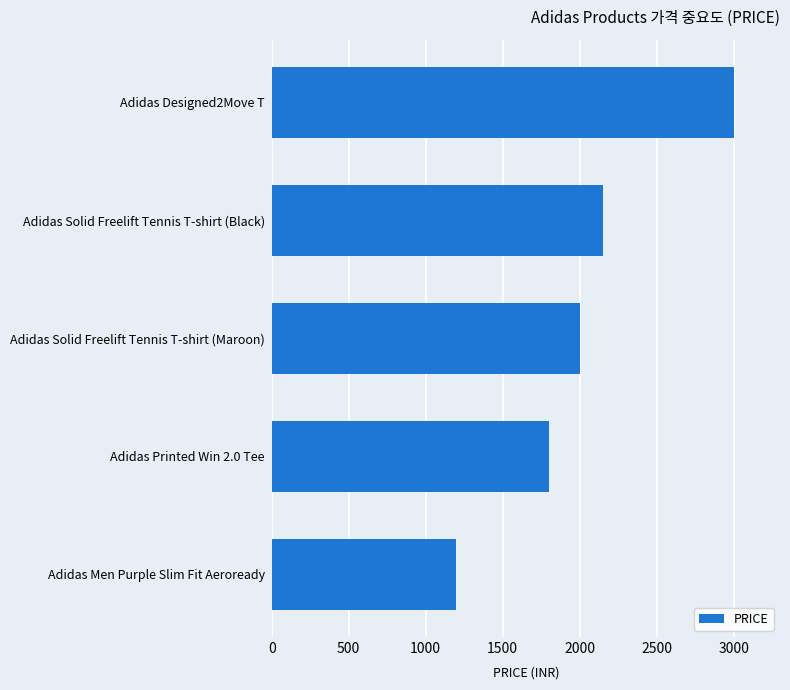

What is the sum of all values?

10148